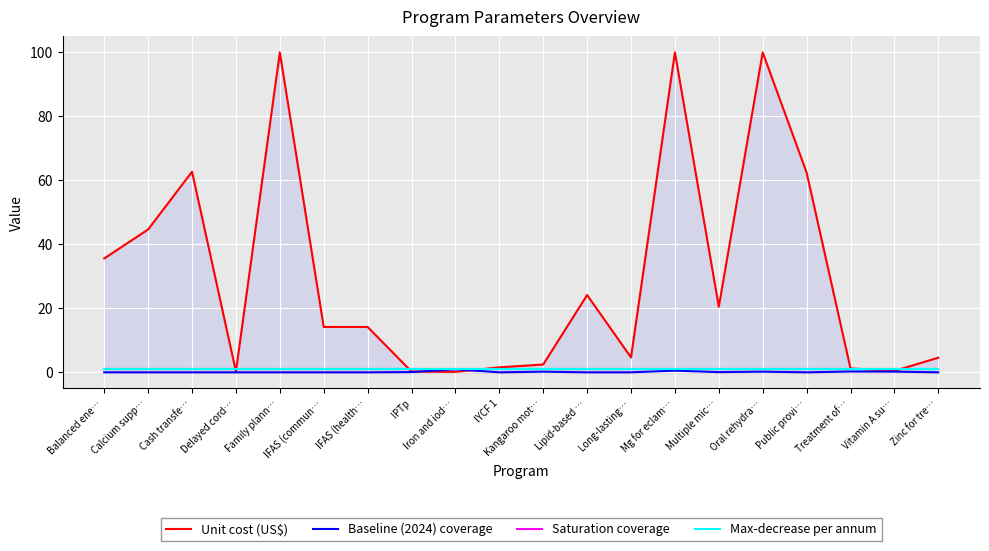

What is the greatest value displayed?

100.0